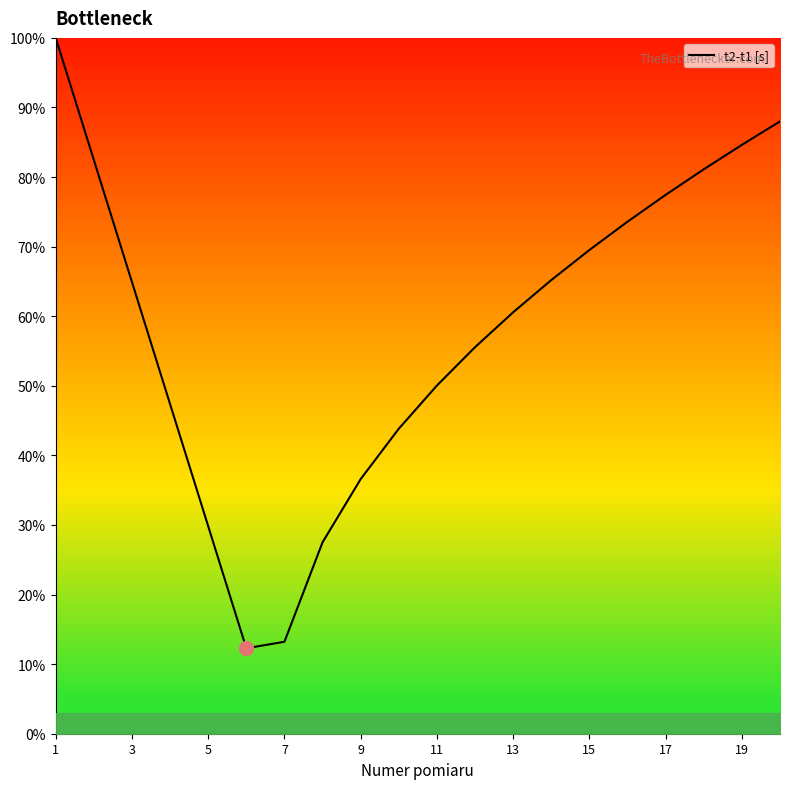

What is the difference between the maximum and second lowest values?

0.9